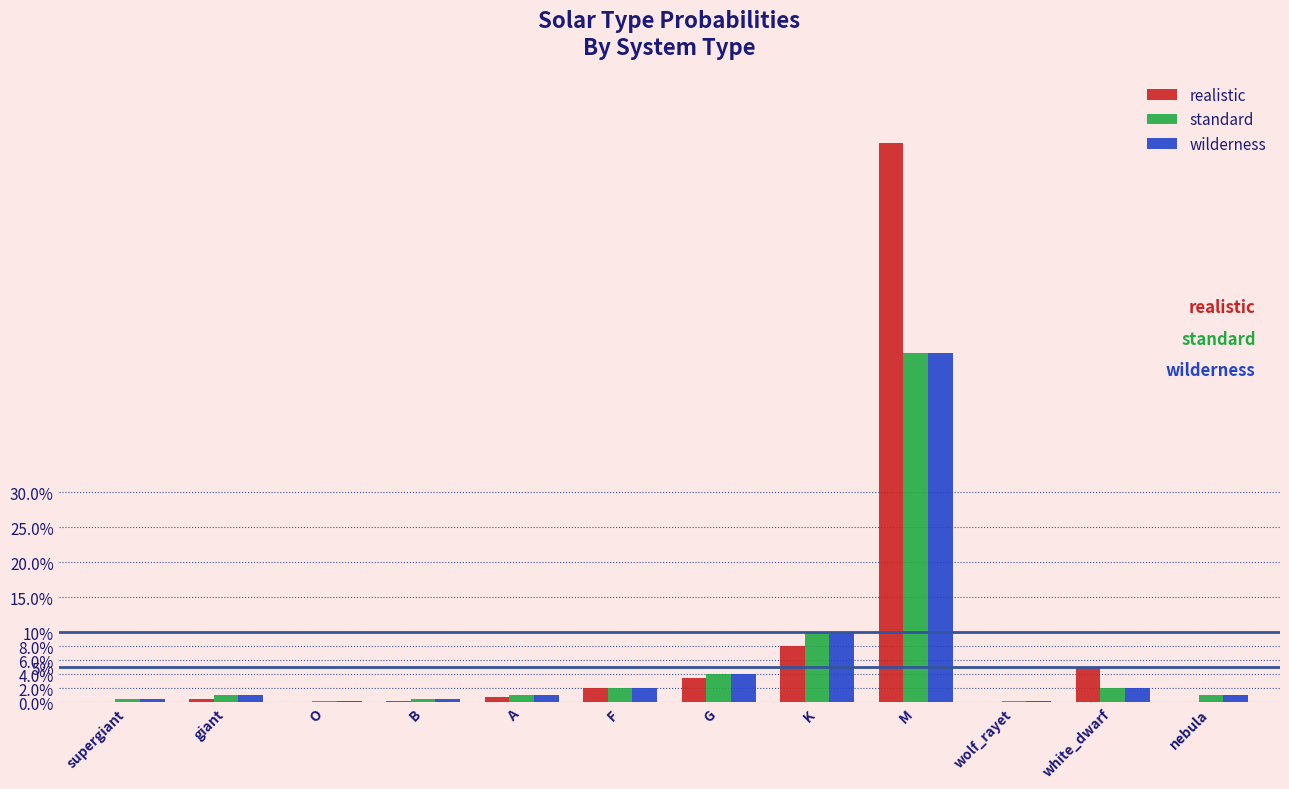

Are the bars horizontal?

No